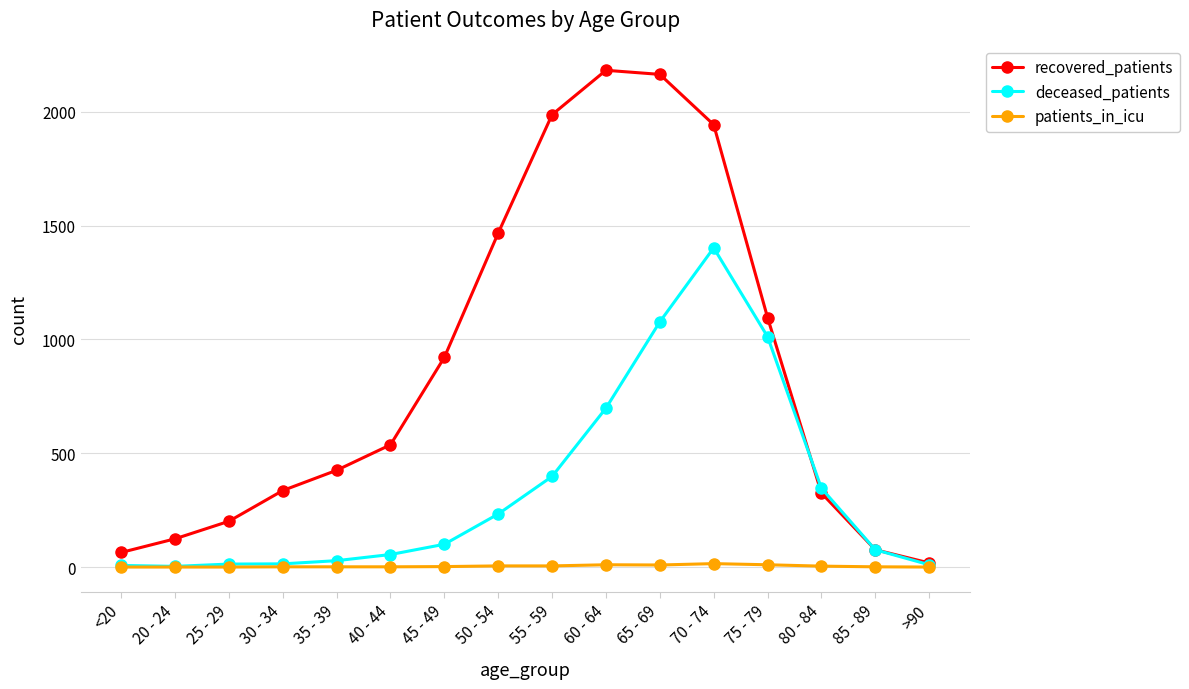

Rank the series by their maximum value, from highest to lowest.

recovered_patients, deceased_patients, patients_in_icu